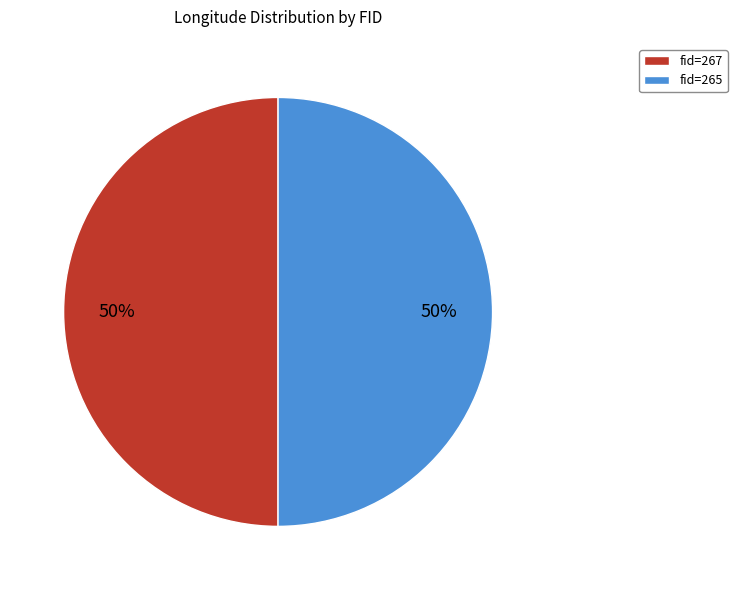

To the nearest percent, what is the combined percentage of fid=267 and fid=265?

100%